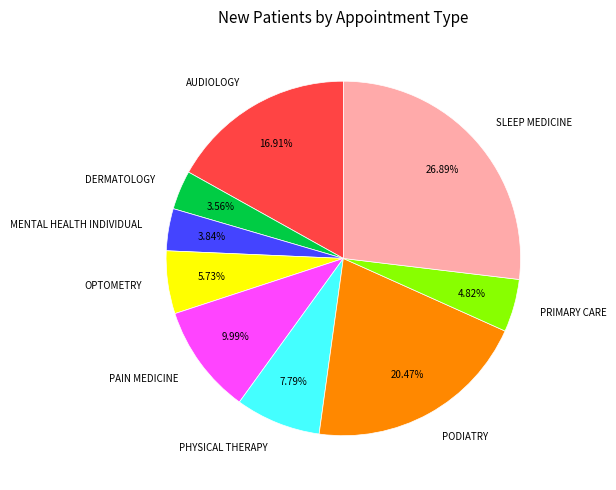

Does MENTAL HEALTH INDIVIDUAL account for over 50% of the chart?

No